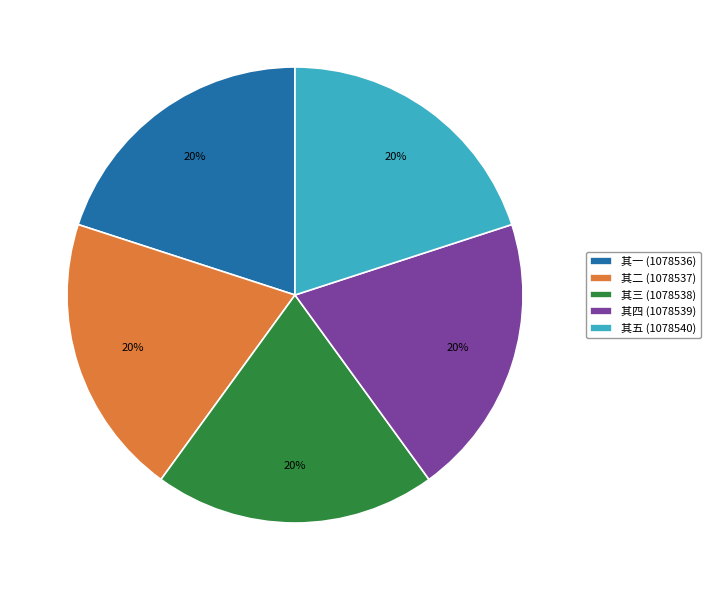

To the nearest percent, what portion does 其一 (1078536) represent?

20%